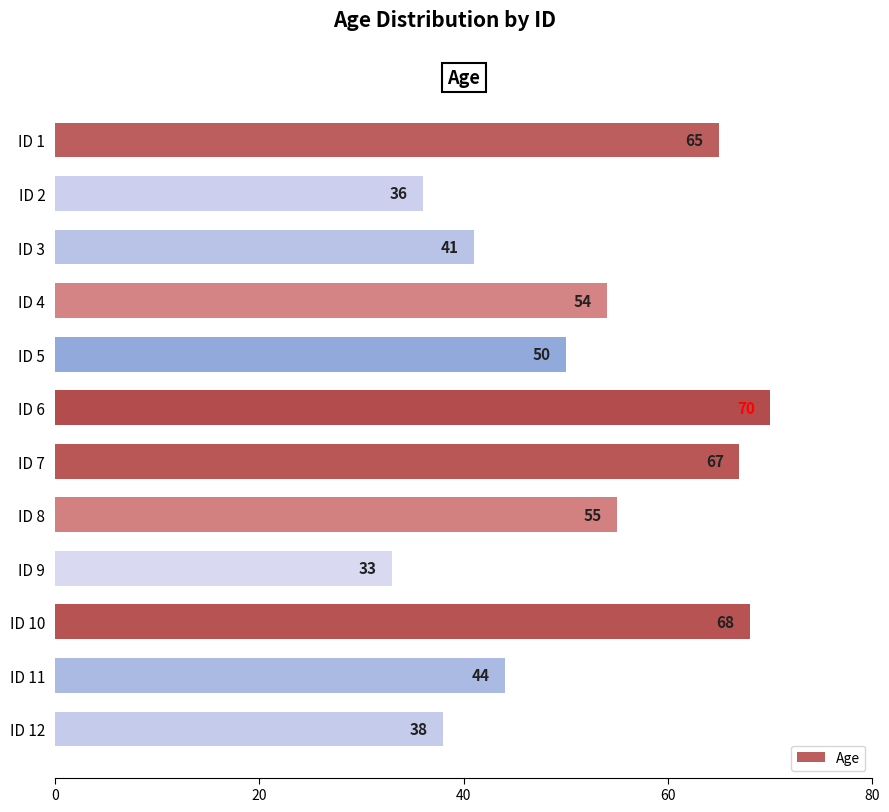

Rank the categories by value from lowest to highest.

ID 9, ID 2, ID 12, ID 3, ID 11, ID 5, ID 4, ID 8, ID 1, ID 7, ID 10, ID 6